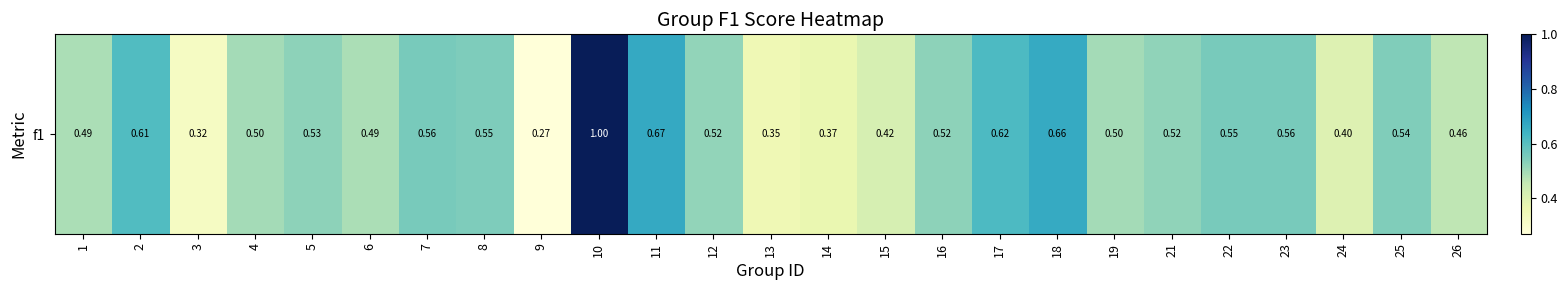

What value does the data have at 21?

0.5